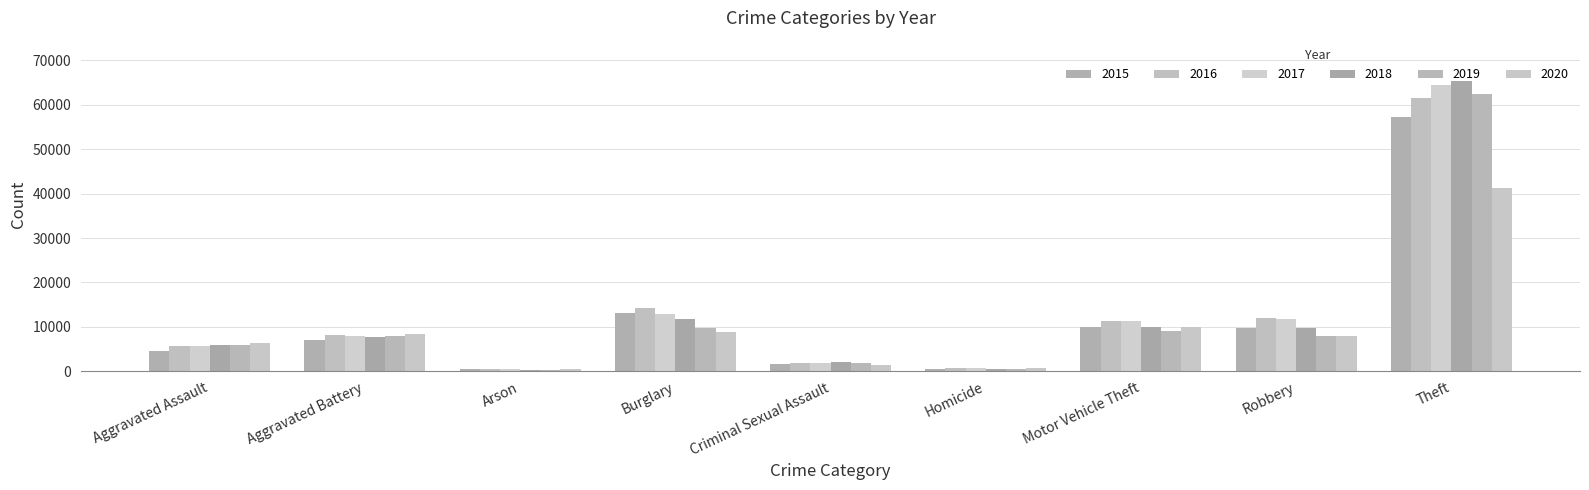

Reading left to right, what are all the values shown in this chart?

2015: Aggravated Assault=4480	Aggravated Battery=7019	Arson=448	Burglary=13184	Criminal Sexual Assault=1702	Homicide=496	Motor Vehicle Theft=10068	Robbery=9638	Theft=57351
2016: Aggravated Assault=5713	Aggravated Battery=8086	Arson=515	Burglary=14289	Criminal Sexual Assault=1849	Homicide=786	Motor Vehicle Theft=11285	Robbery=11960	Theft=61623
2017: Aggravated Assault=5793	Aggravated Battery=7845	Arson=444	Burglary=13001	Criminal Sexual Assault=1975	Homicide=672	Motor Vehicle Theft=11380	Robbery=11880	Theft=64386
2018: Aggravated Assault=6001	Aggravated Battery=7735	Arson=373	Burglary=11747	Criminal Sexual Assault=2033	Homicide=588	Motor Vehicle Theft=9985	Robbery=9681	Theft=65289
2019: Aggravated Assault=5841	Aggravated Battery=7858	Arson=376	Burglary=9638	Criminal Sexual Assault=1910	Homicide=499	Motor Vehicle Theft=8977	Robbery=7995	Theft=62495
2020: Aggravated Assault=6265	Aggravated Battery=8320	Arson=588	Burglary=8758	Criminal Sexual Assault=1487	Homicide=787	Motor Vehicle Theft=9959	Robbery=7855	Theft=41335